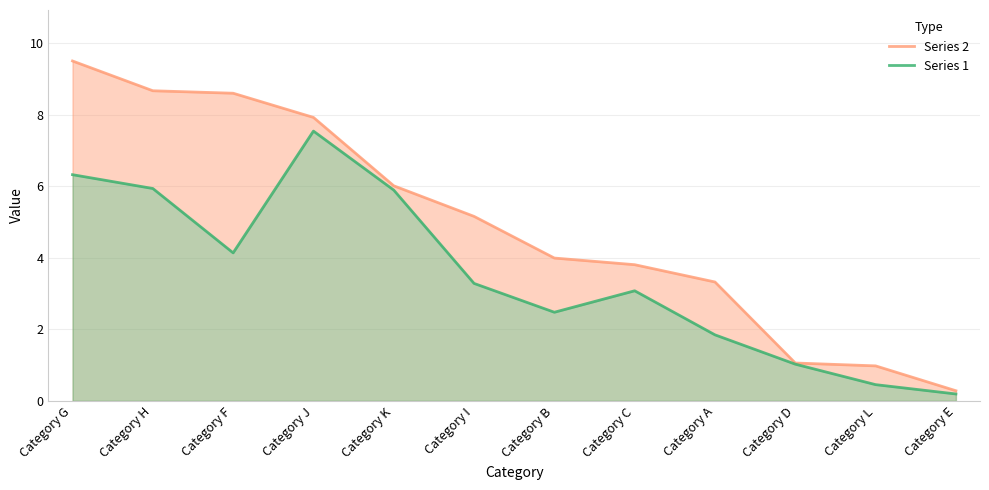

The Series 2 series shows 12.3 at Category H. True or false?

False